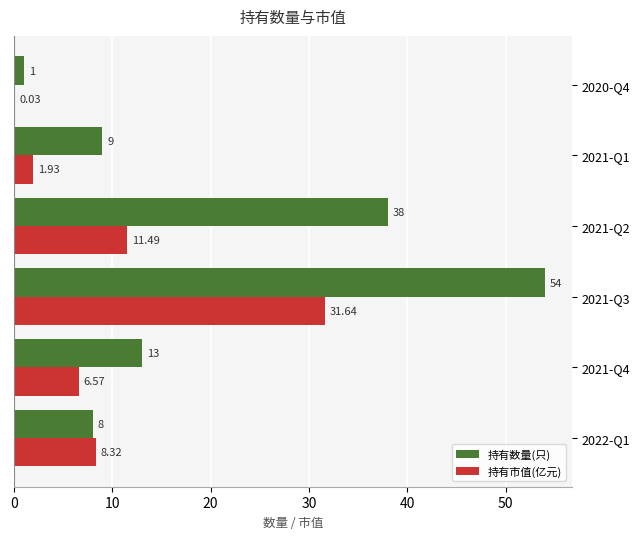

Which series has the largest total across all categories?

持有数量(只)